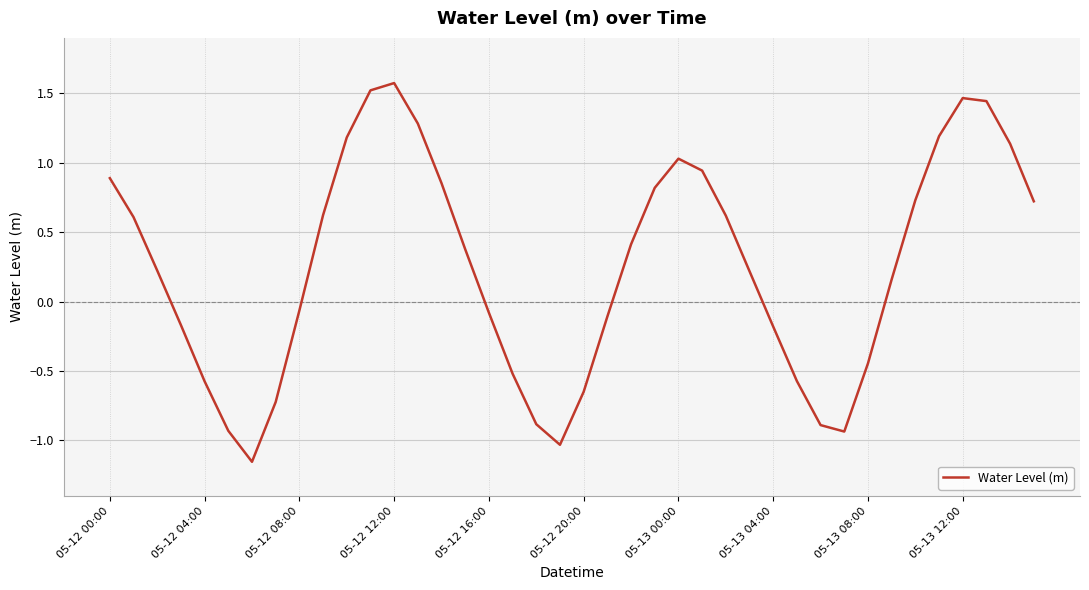

What is the greatest value displayed?

1.6